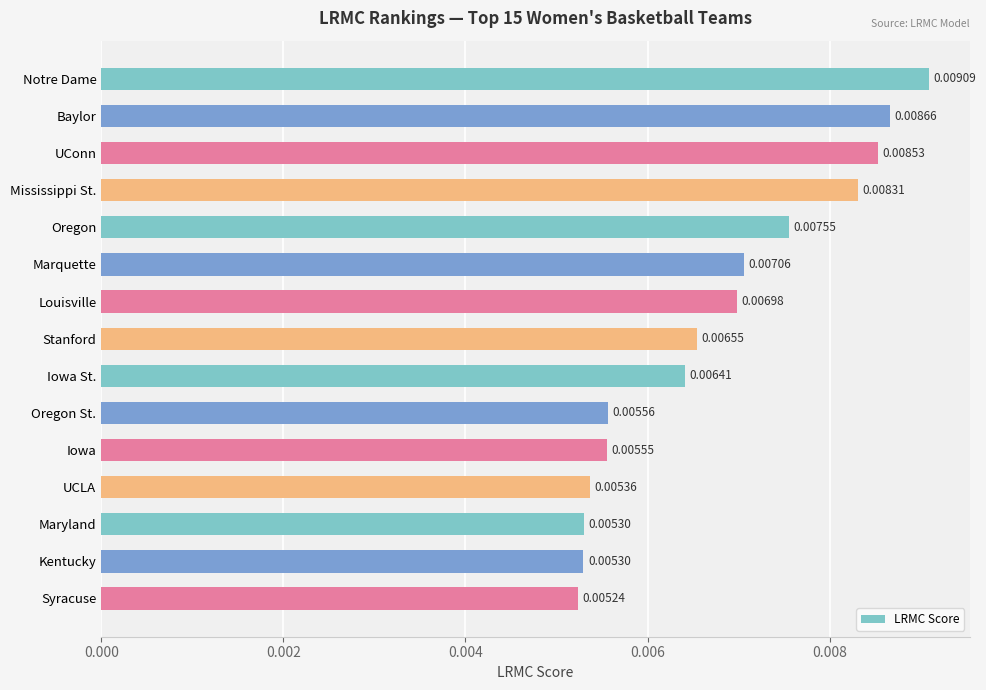

At which category does the chart reach its minimum across all series?

Syracuse